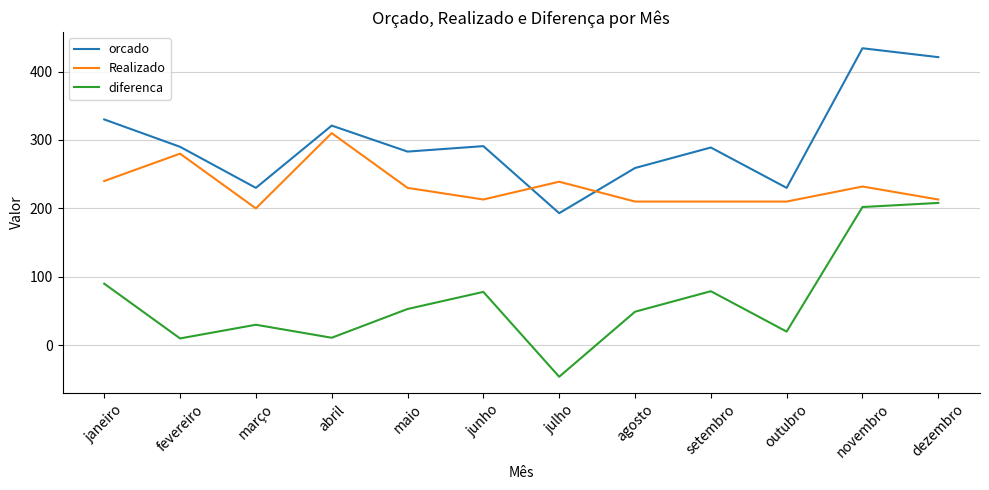

Which series has the widest spread of values?

diferenca